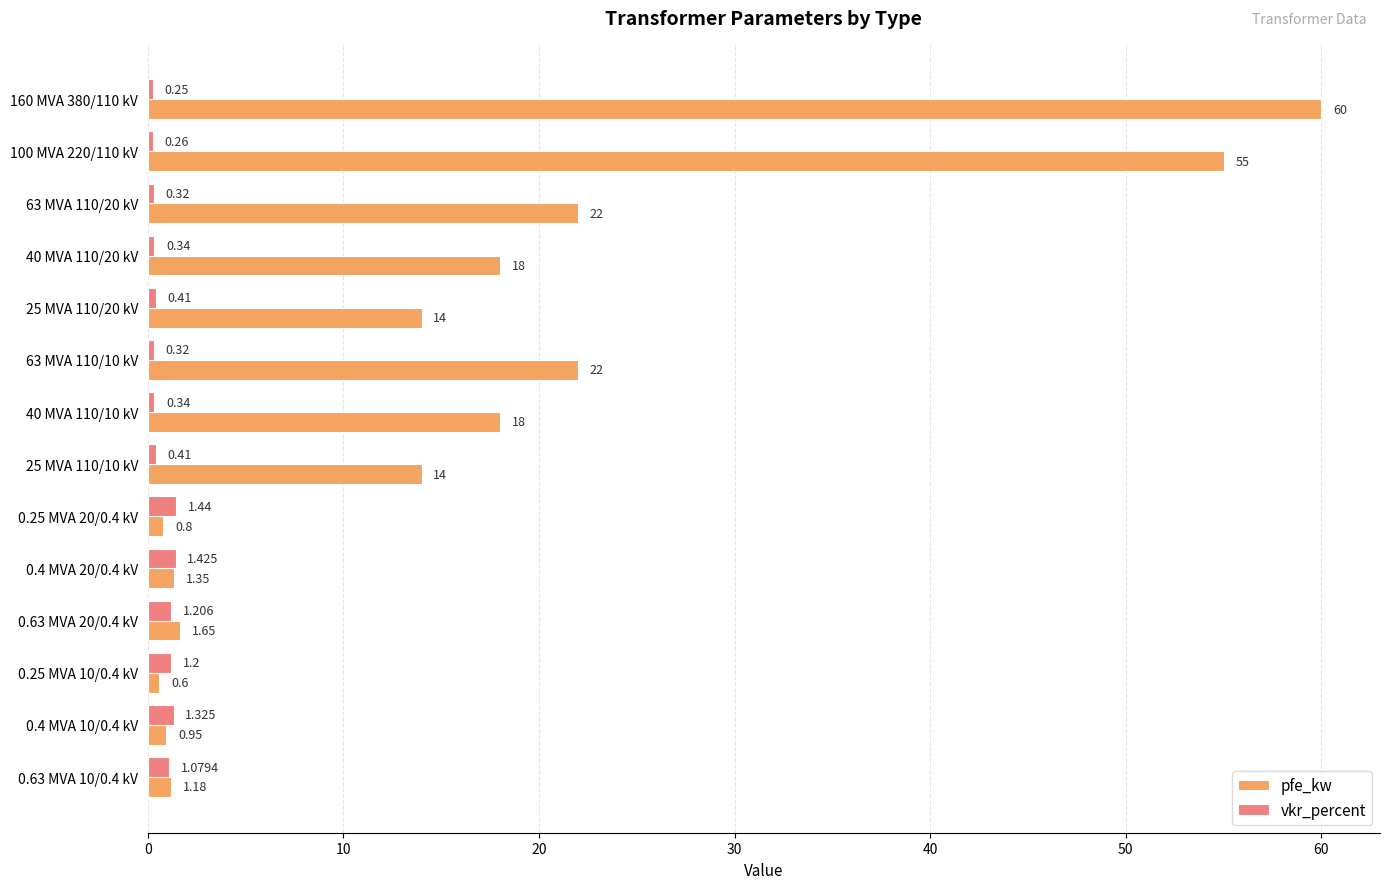

What are all the series names shown in the legend?

pfe_kw, vkr_percent